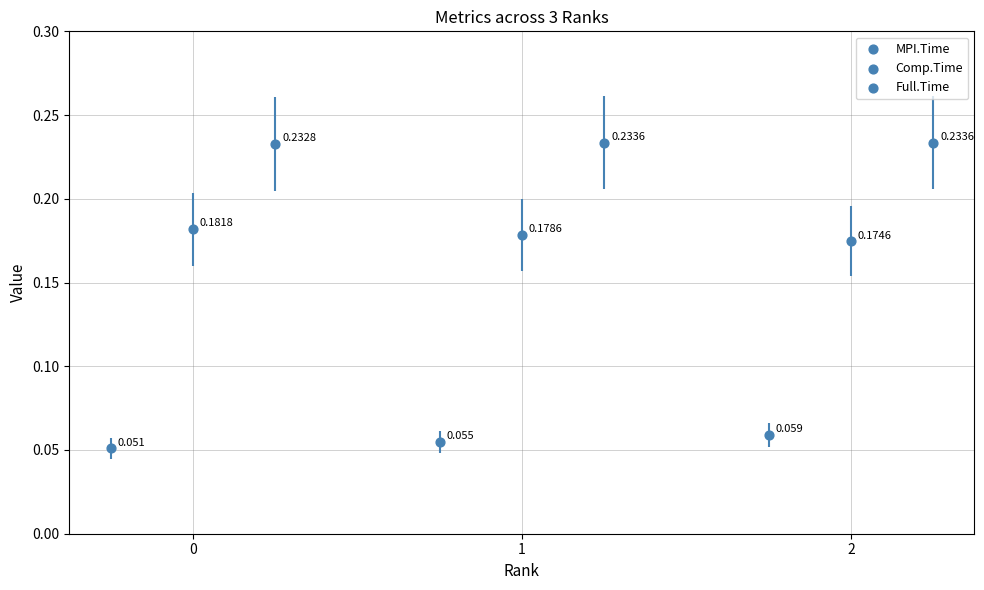

What are all the series names shown in the legend?

MPI.Time, Comp.Time, Full.Time